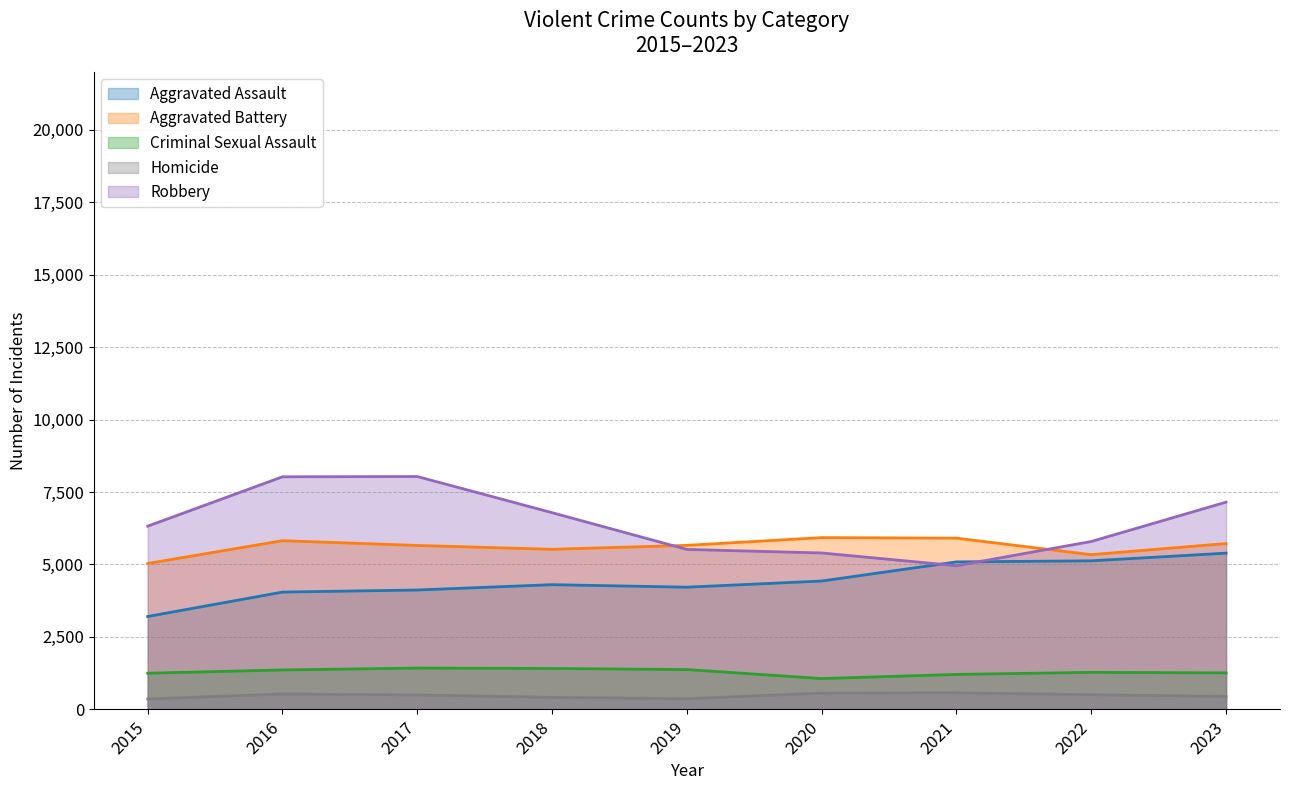

True or false: Criminal Sexual Assault and Aggravated Battery cross at least once.

False